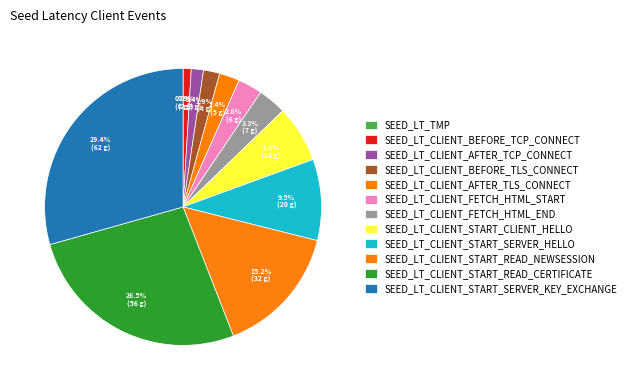

Is SEED_LT_CLIENT_AFTER_TLS_CONNECT the majority of the pie?

No